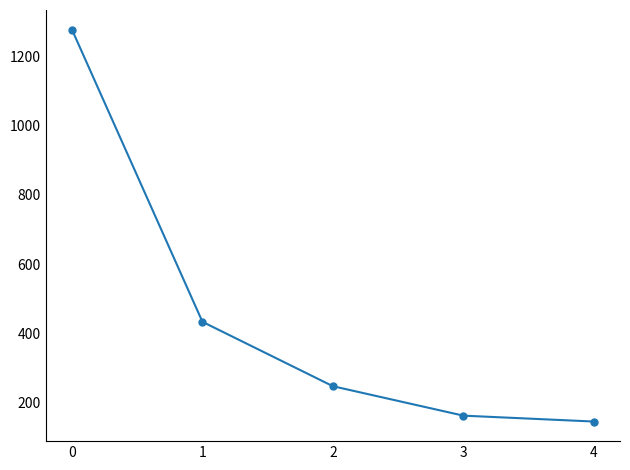

Between 4 and 2, which is larger?

2